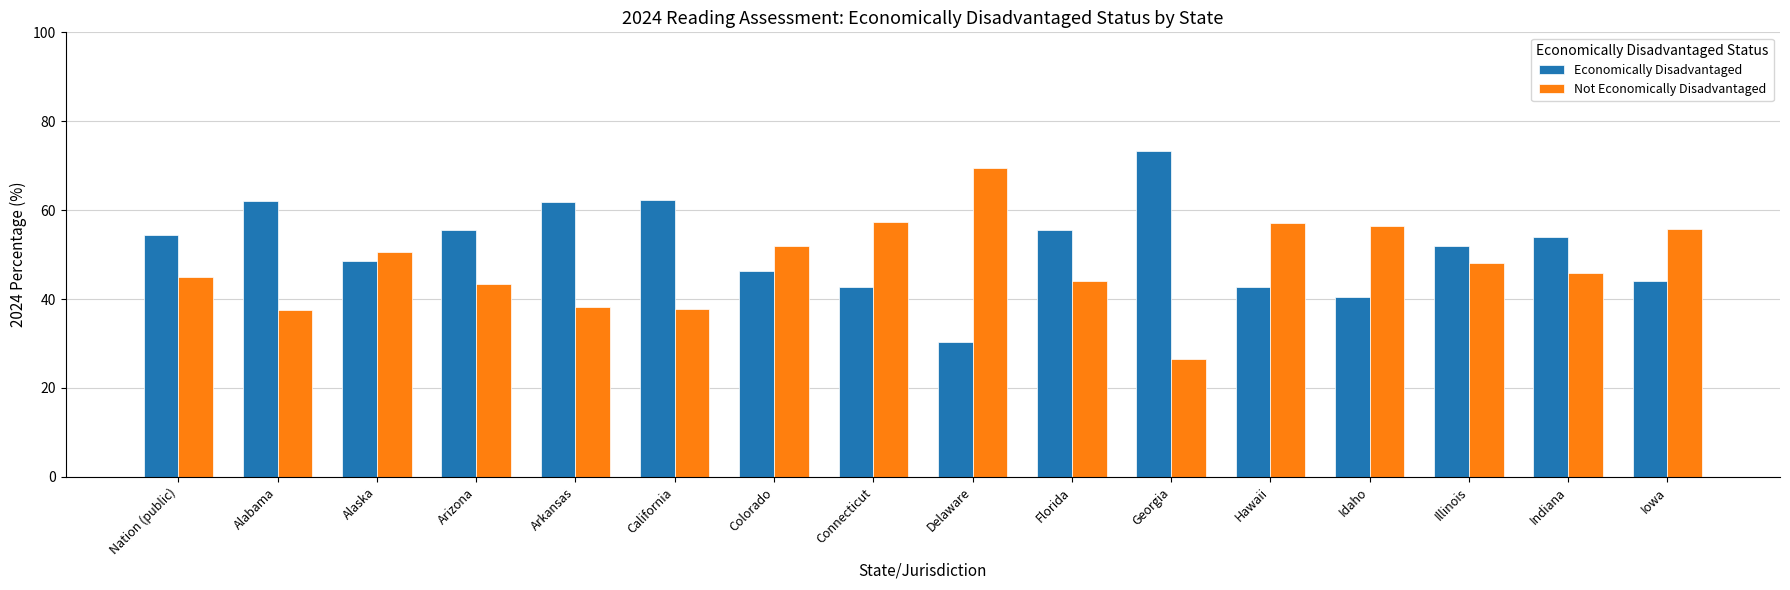

What is the total value across all series at Nation (public)?

99.3